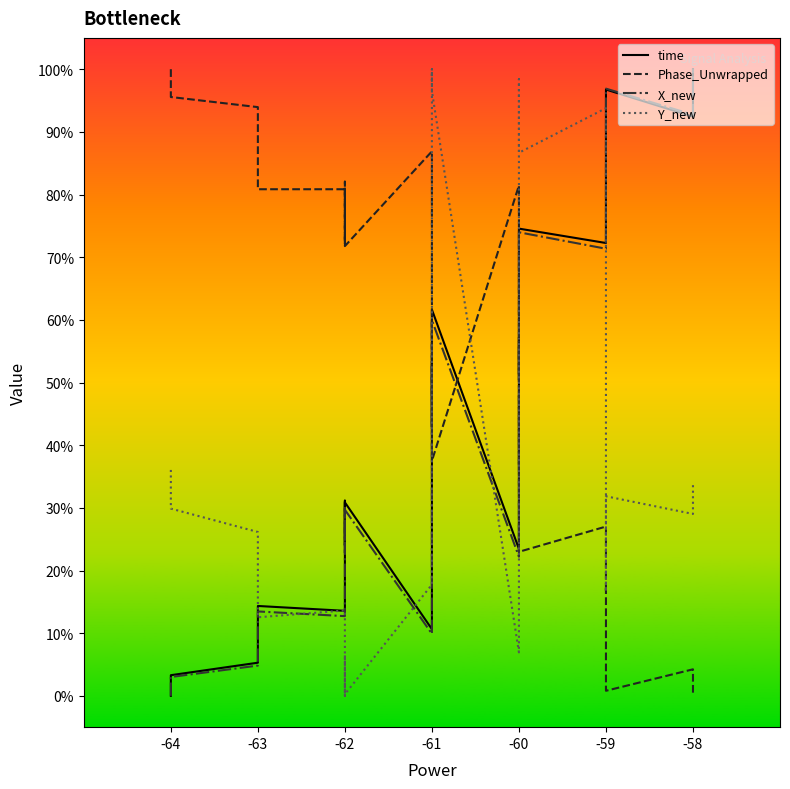

Which series has the largest total across all categories?

Y_new